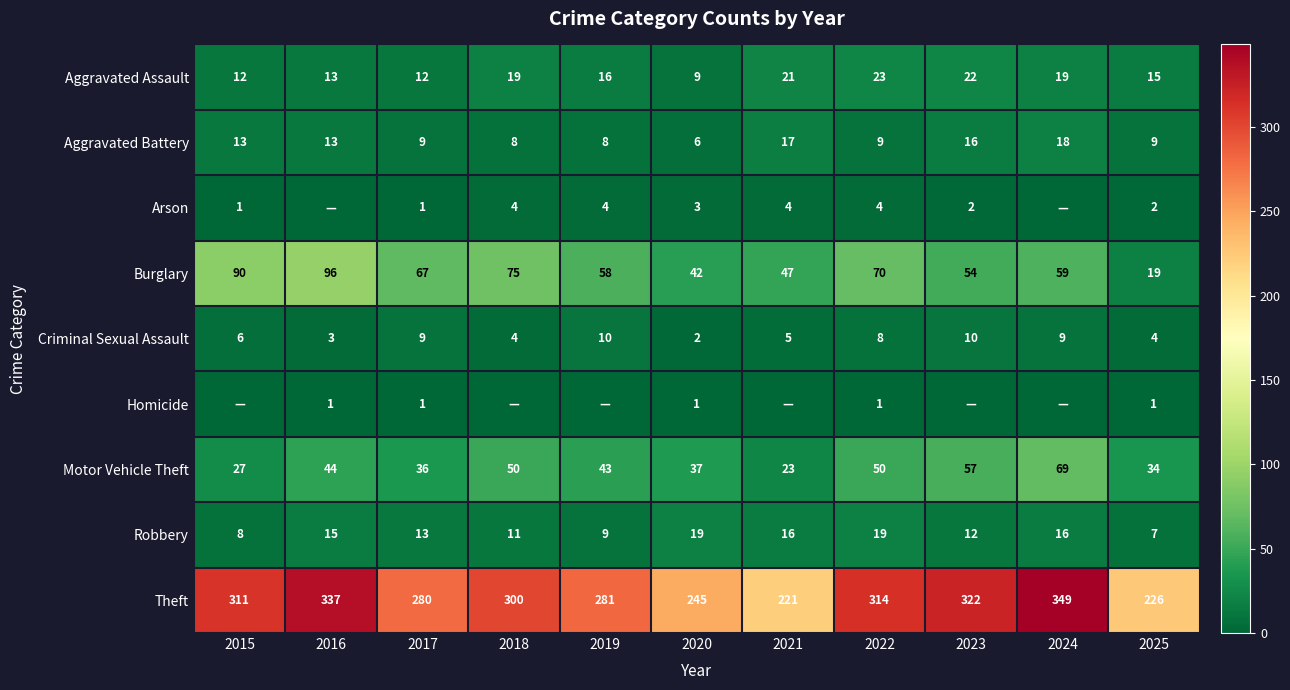

Between 2025 and 2024, which is larger?

2024